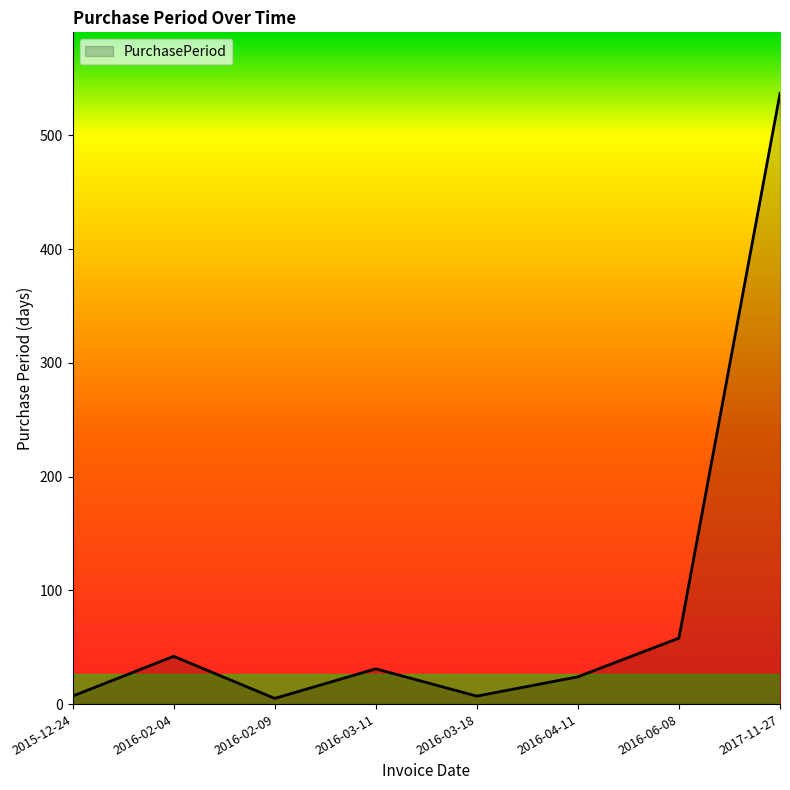

What is the greatest value displayed?

537